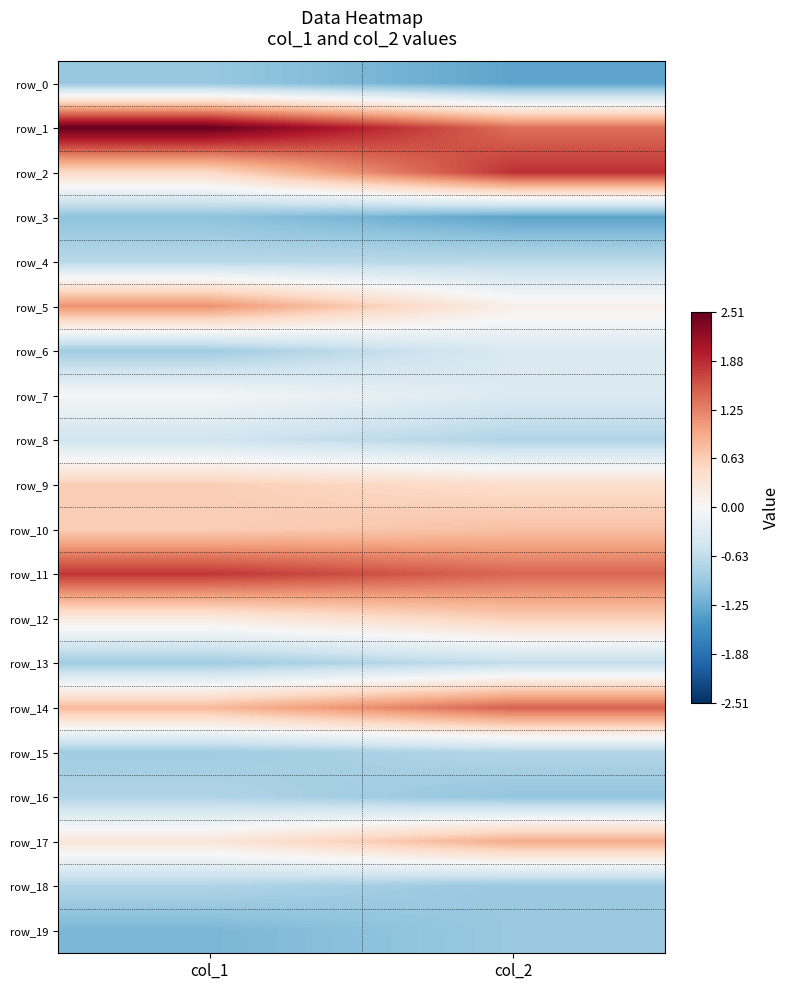

Count the number of data series in this chart.

20